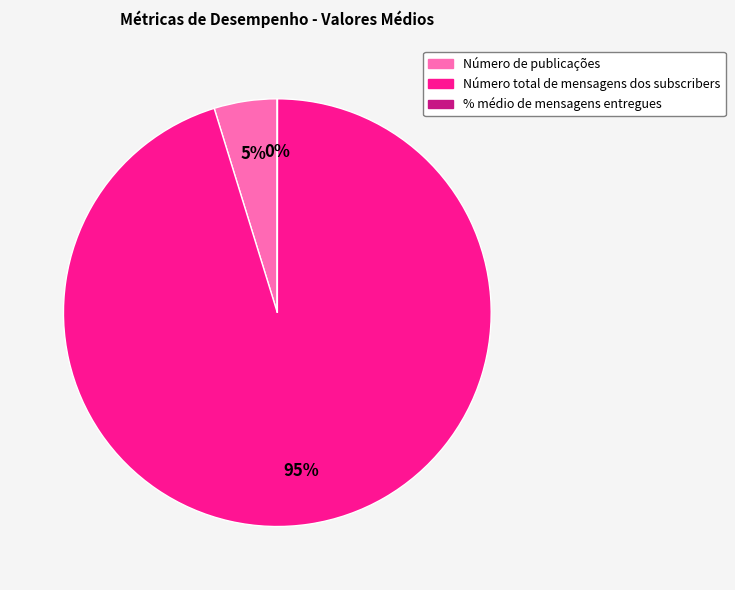

Do Número total de mensagens dos subscribers and Número de publicações together represent more than half of the pie?

Yes